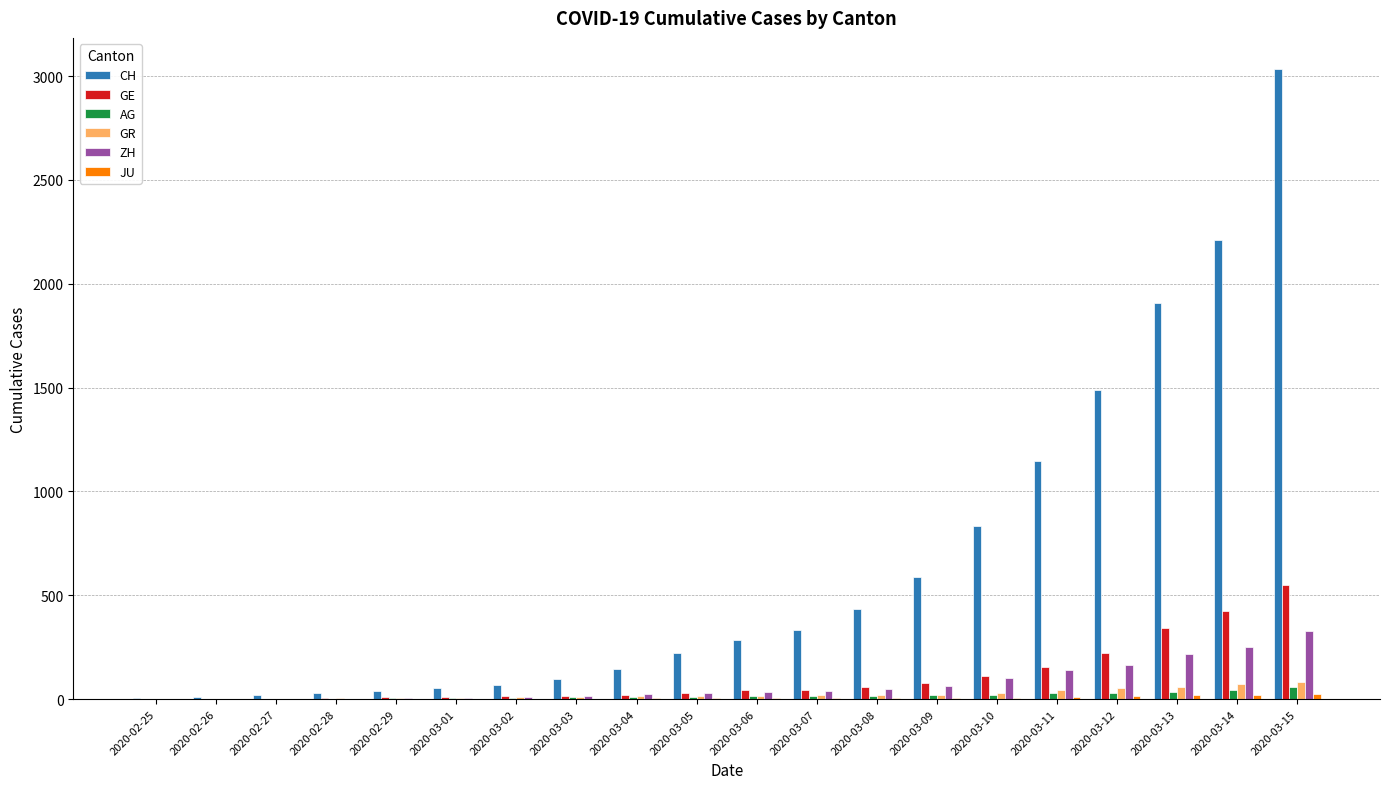

Between 2020-02-27 and 2020-03-13, which series saw the biggest shift?

CH